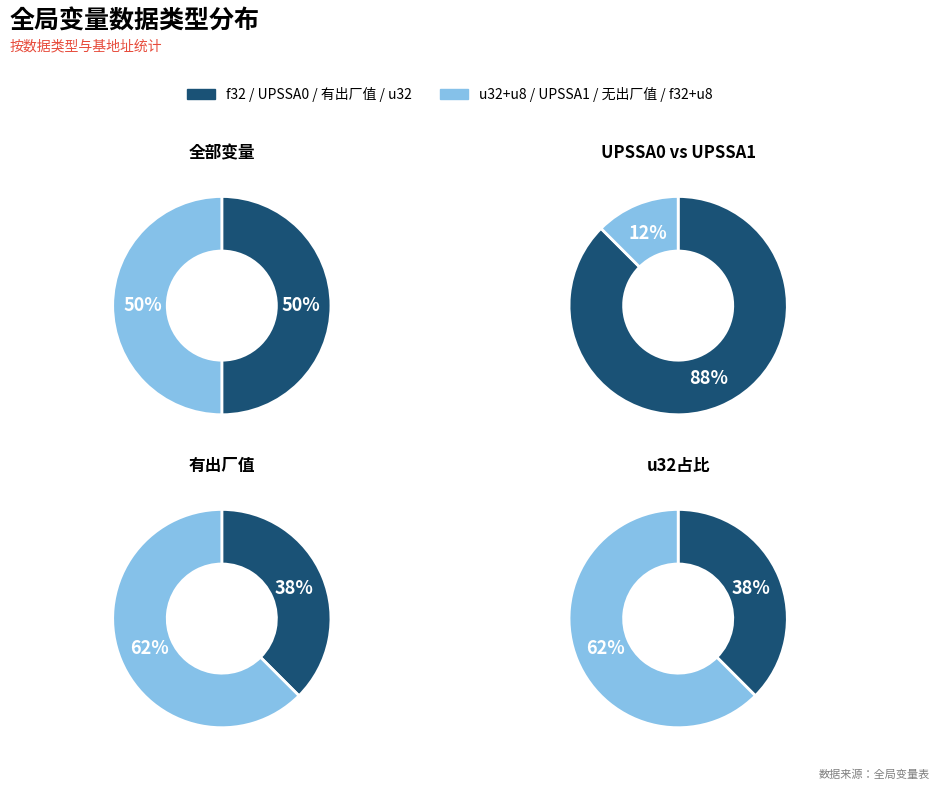

Between 0 and 2, which series saw the biggest shift?

UPSSA0